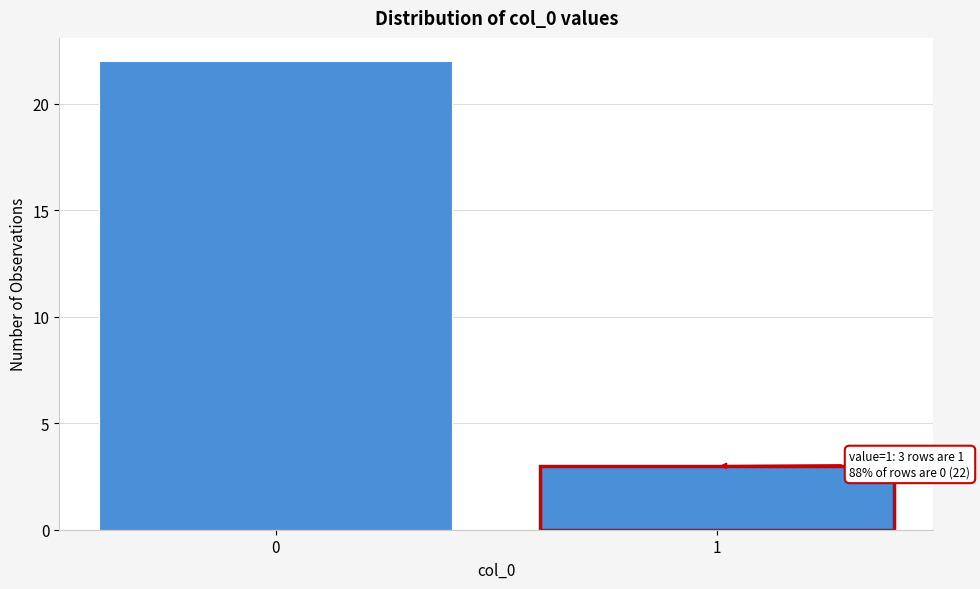

Reading left to right, list all the values displayed in this chart.

0=22	1=3